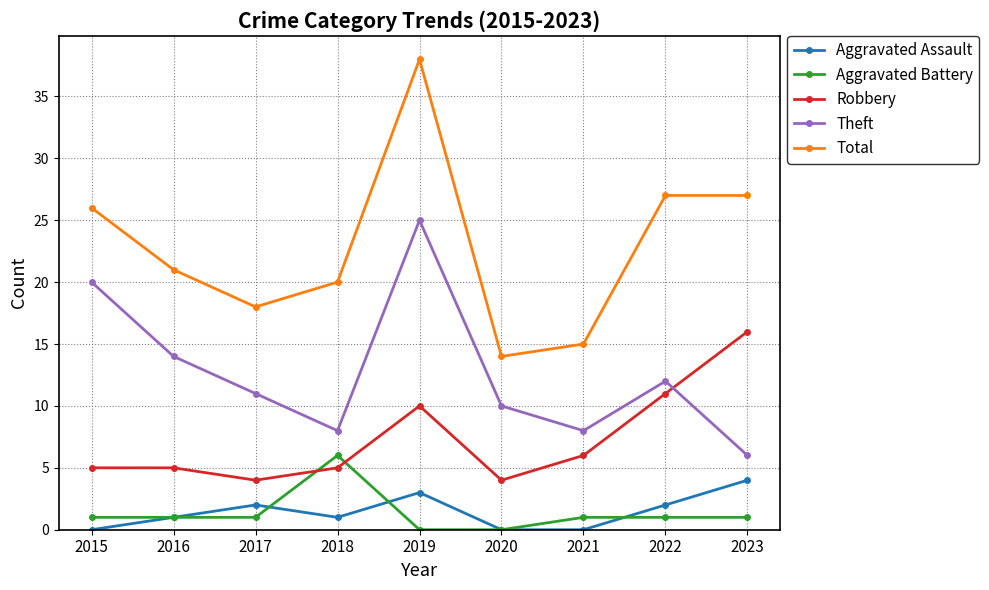

What are all the series names shown in the legend?

Aggravated Assault, Aggravated Battery, Robbery, Theft, Total